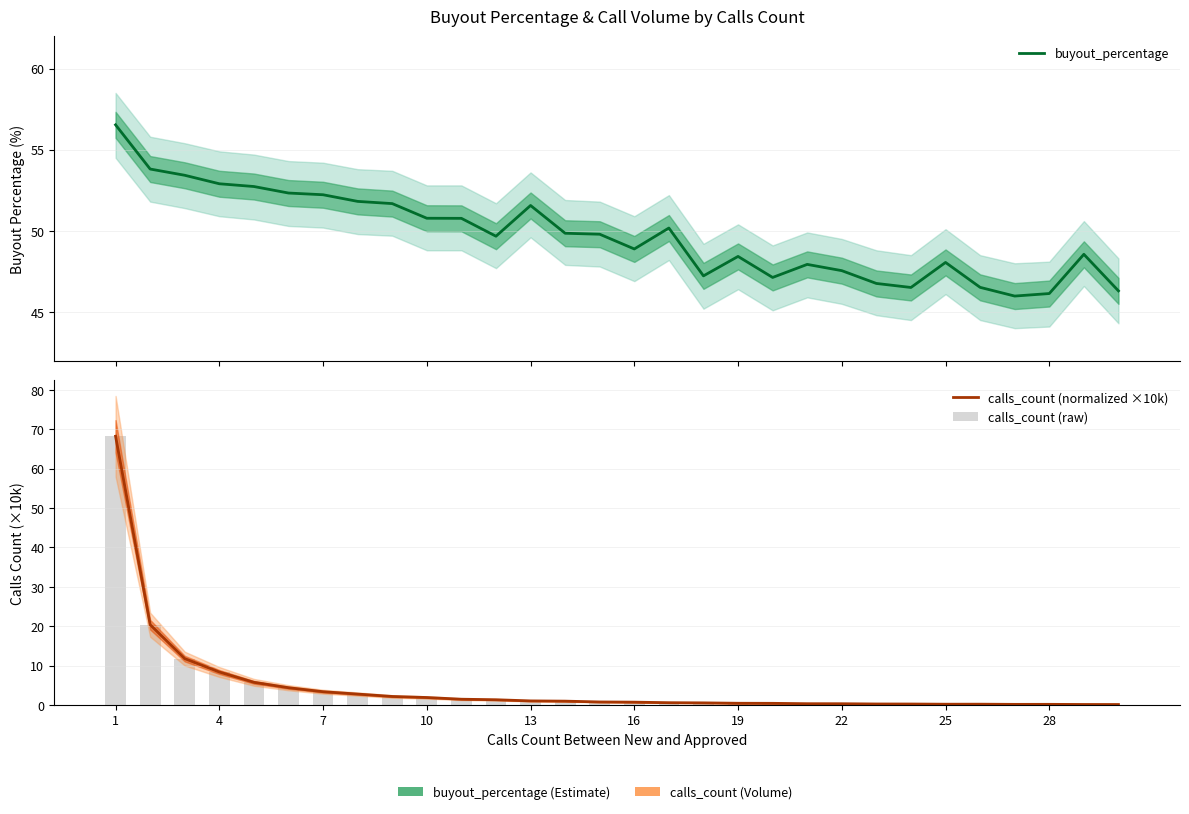

What is the value of the calls_count (raw) bar at the 27th from the left?

0.2